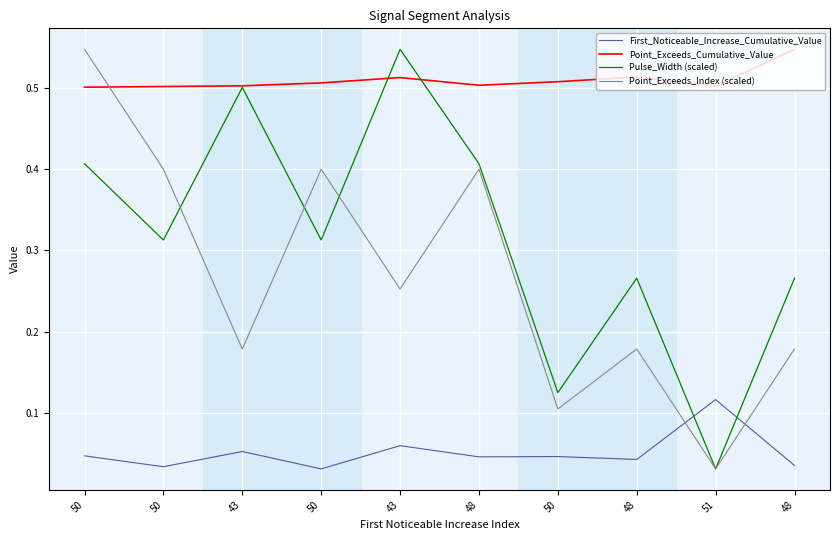

What is the label of the 10th point from the left?

48